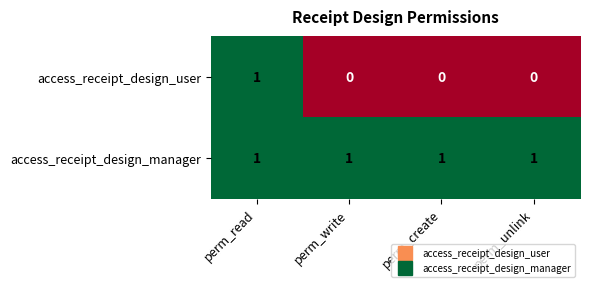

What is the sum of all access_receipt_design_manager values?

4